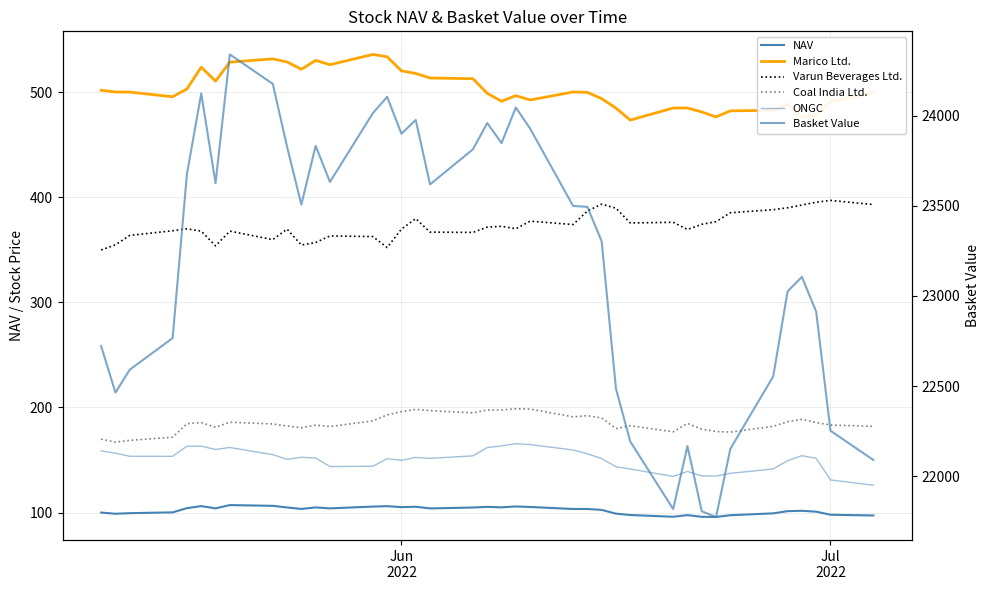

How many distinct data groups are displayed?

6